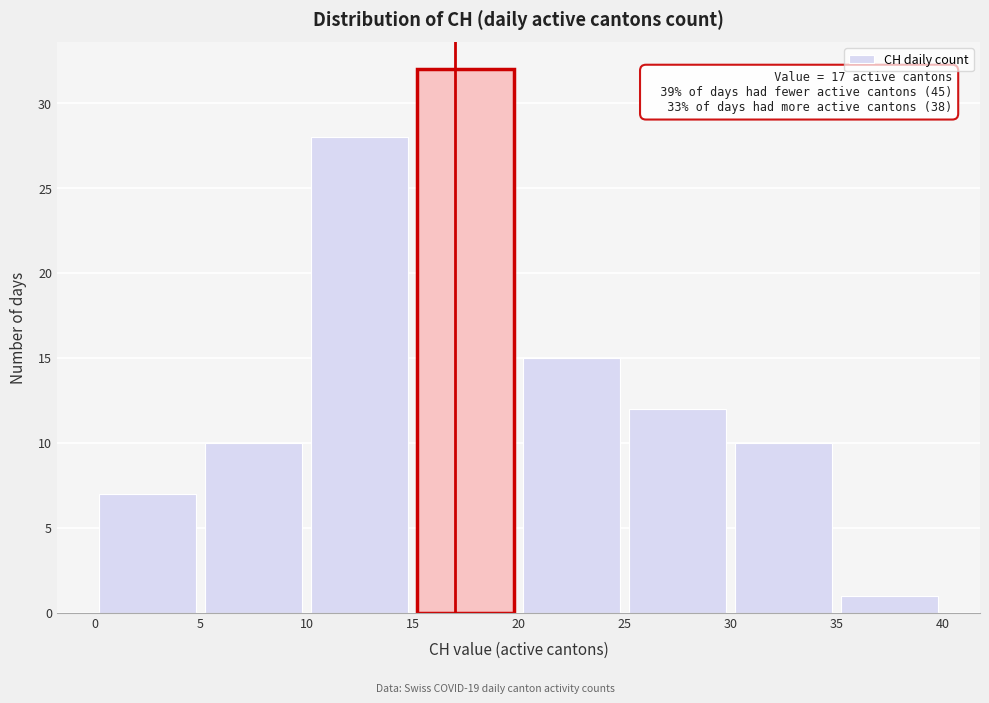

Which range on the x-axis has the tallest bar?

15 to 20